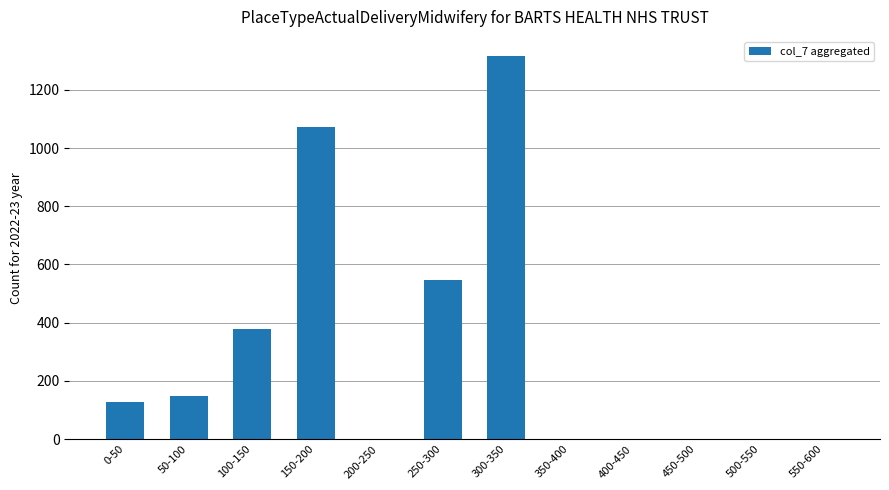

How many categories are shown in the chart?

12